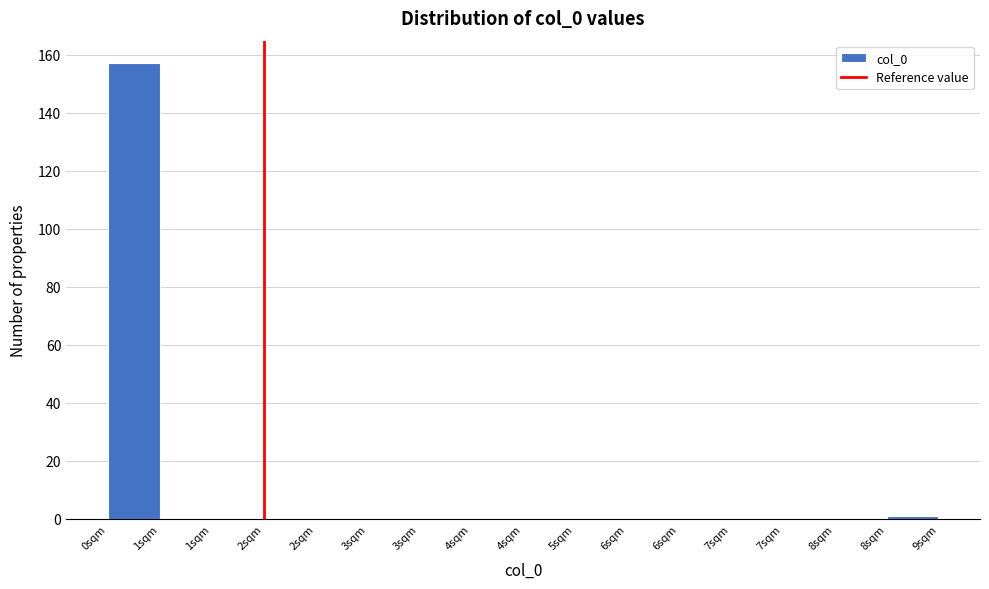

Count the number of categories in the chart.

16